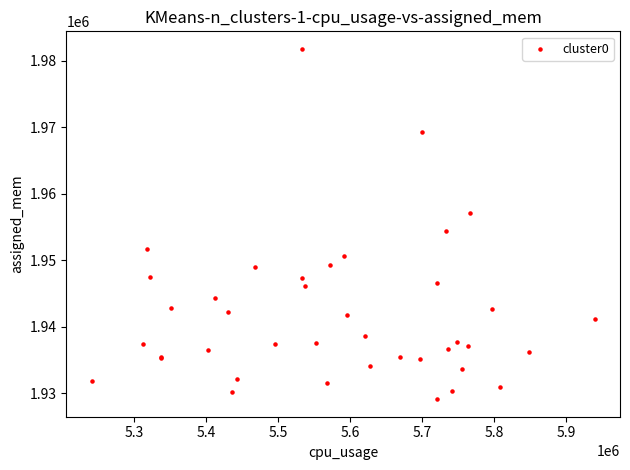

What Y value in the scatter plot is closest to 1955452?

1954416.8